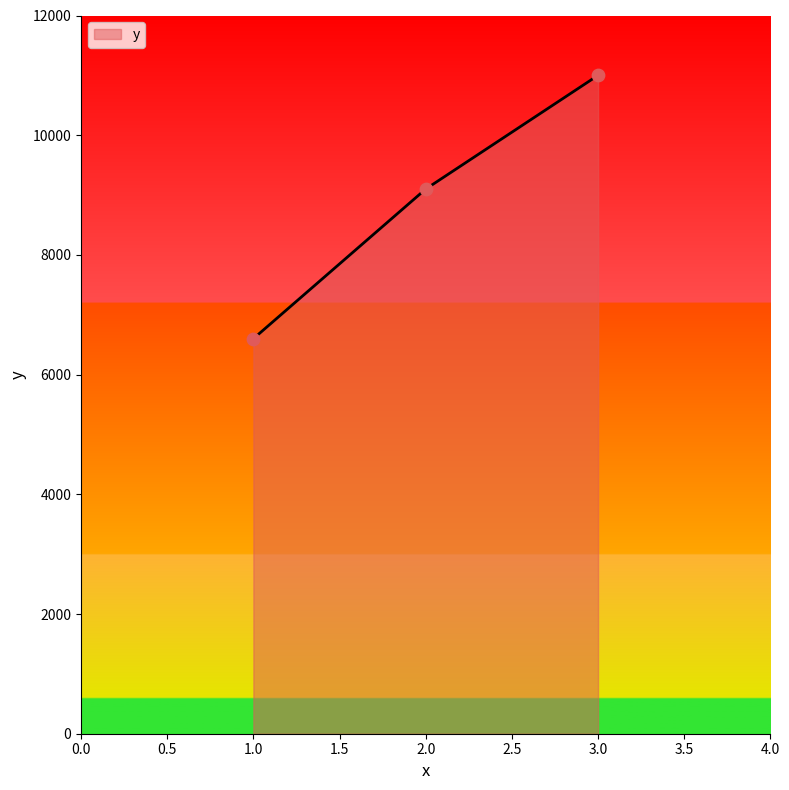

What is the ratio of the value at 1.0 to the value at 2.0?

0.7